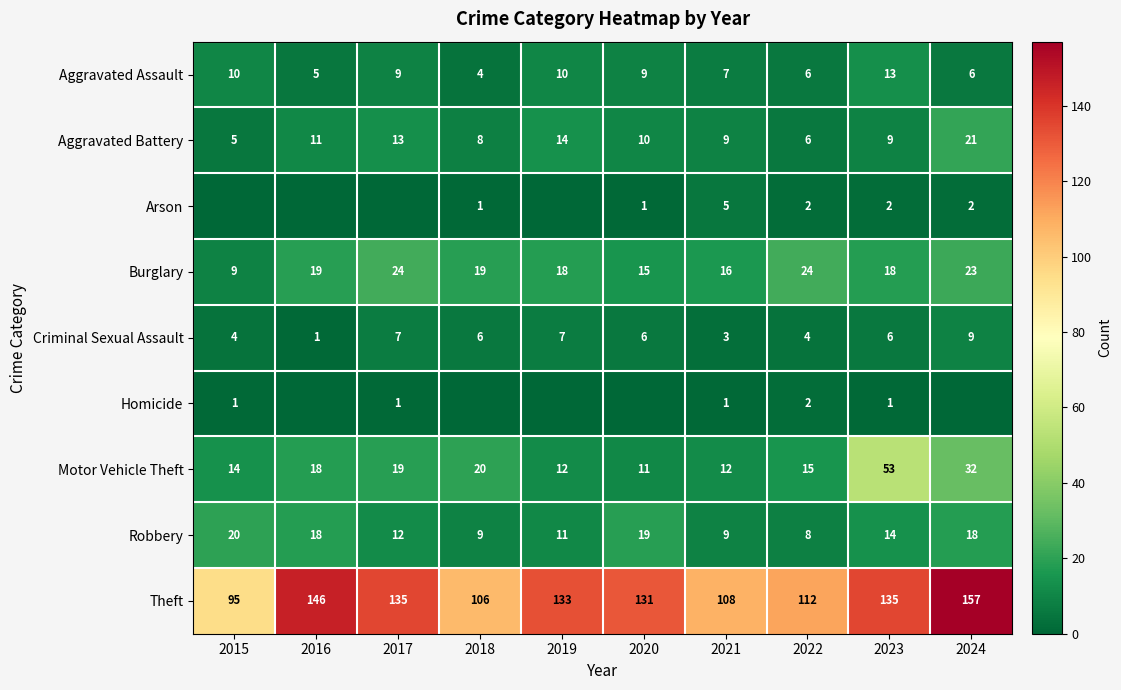

List the labels in order of Aggravated Assault value, smallest first.

2018, 2016, 2022, 2024, 2021, 2017, 2020, 2015, 2019, 2023